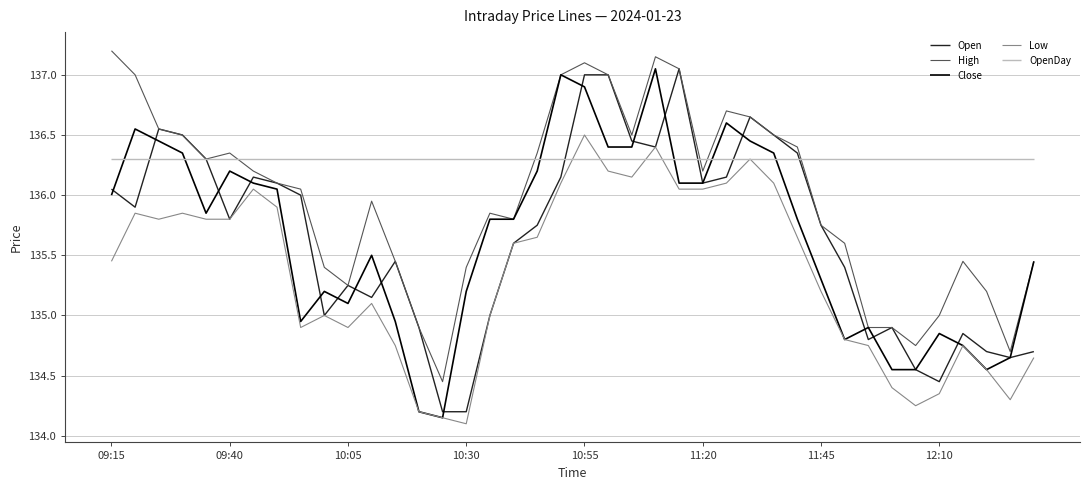

What is the minimum value for Low?

134.1